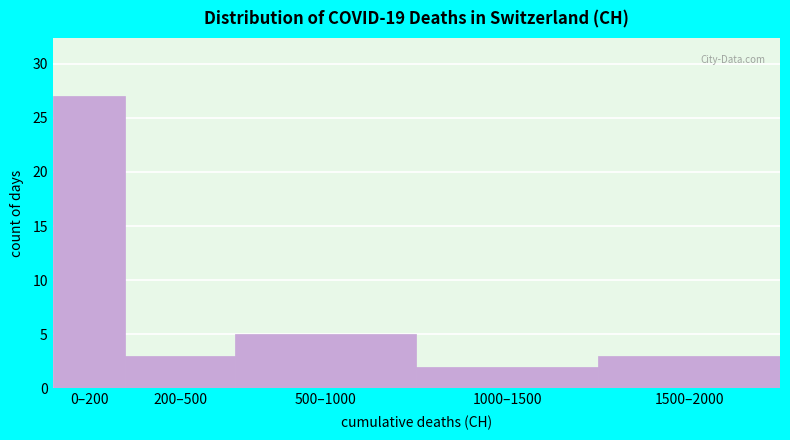

Reading left to right, what are all the values shown in this chart?

27	3	5	2	3